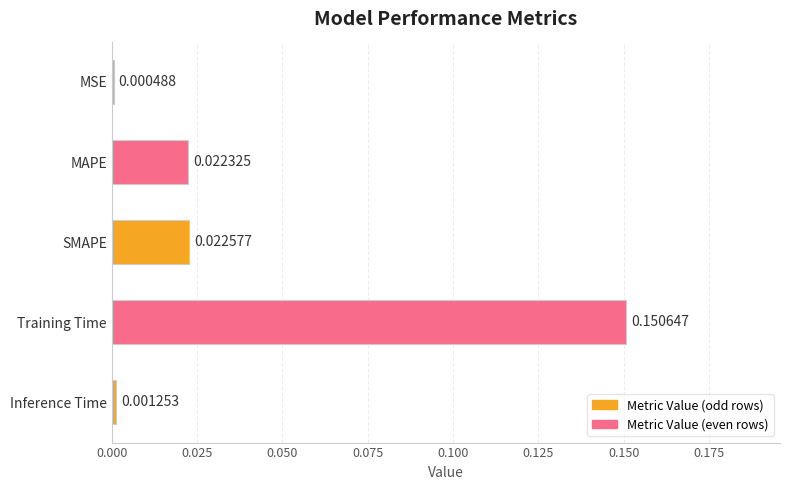

At which category does the chart reach its peak across all series?

Training Time